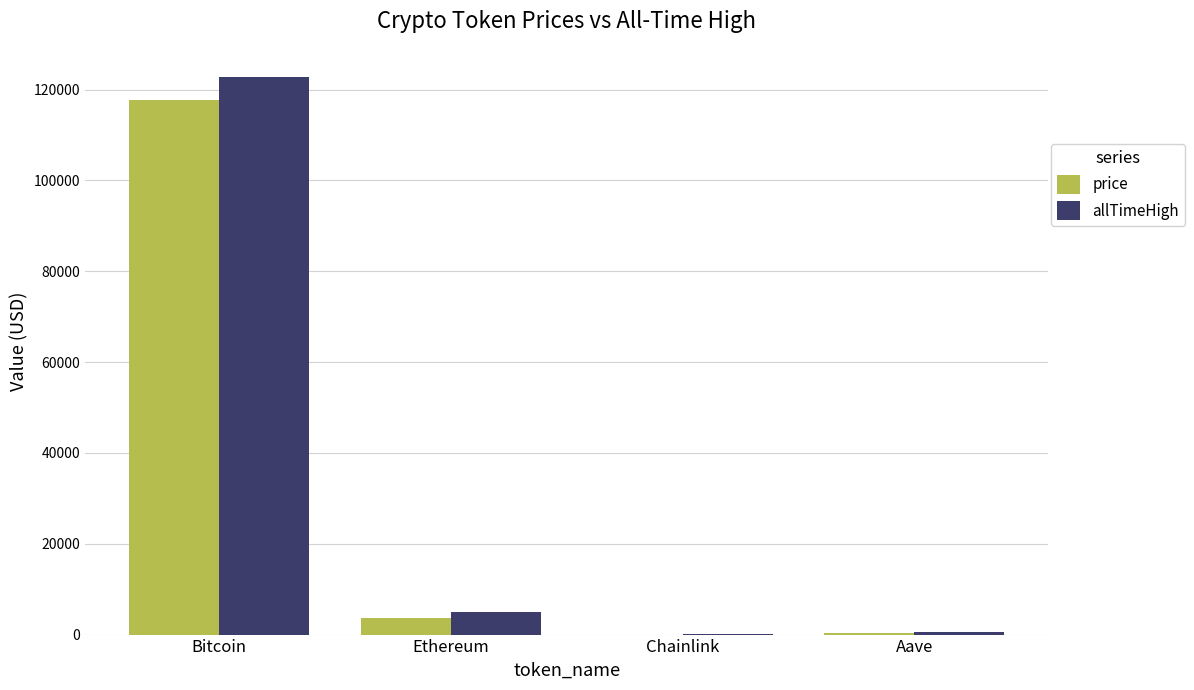

At which category is the sum across all series the highest?

Bitcoin